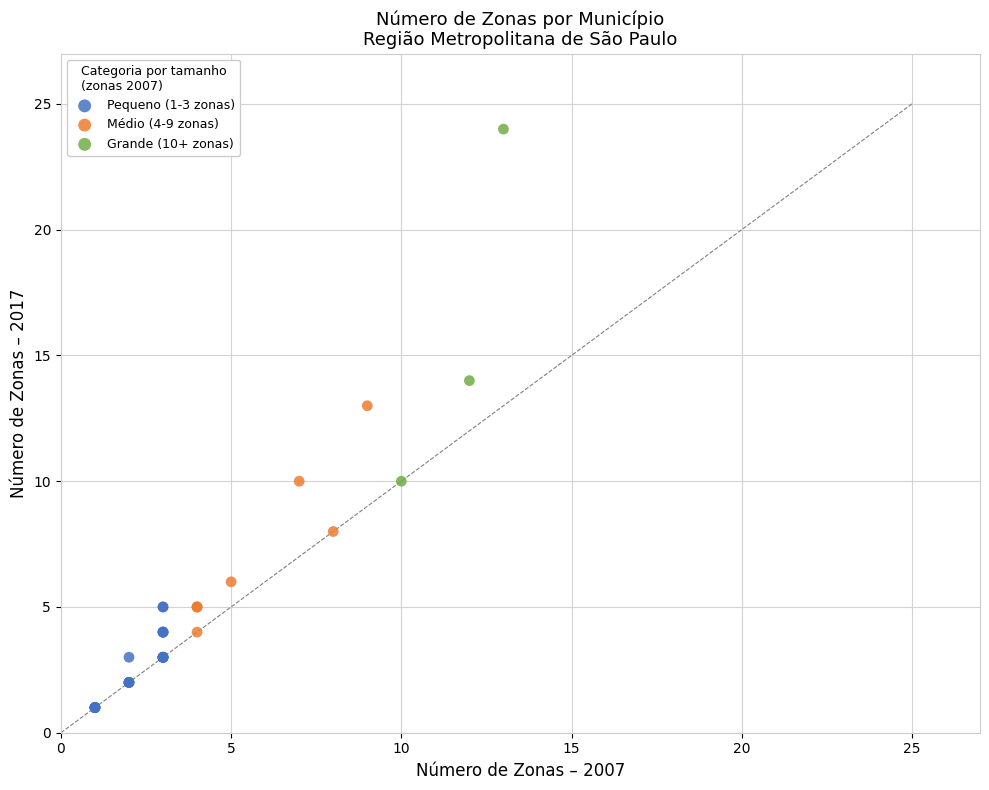

Which series has the widest spread of Y values?

Grande (10+ zonas)